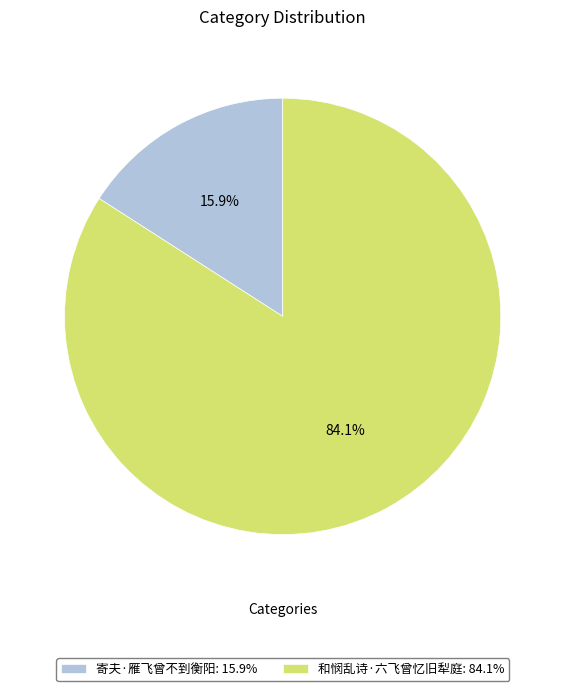

Does any single category account for the majority?

Yes